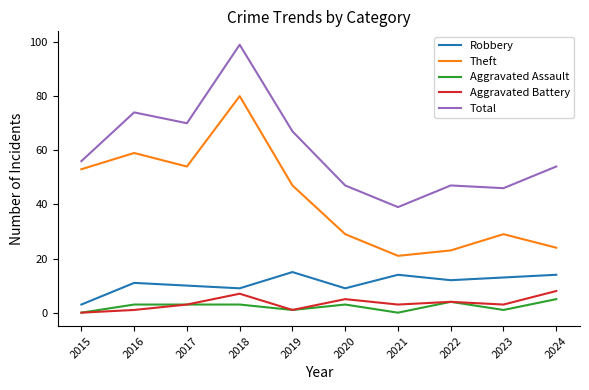

At how many categories does at least one series exceed 7?

10